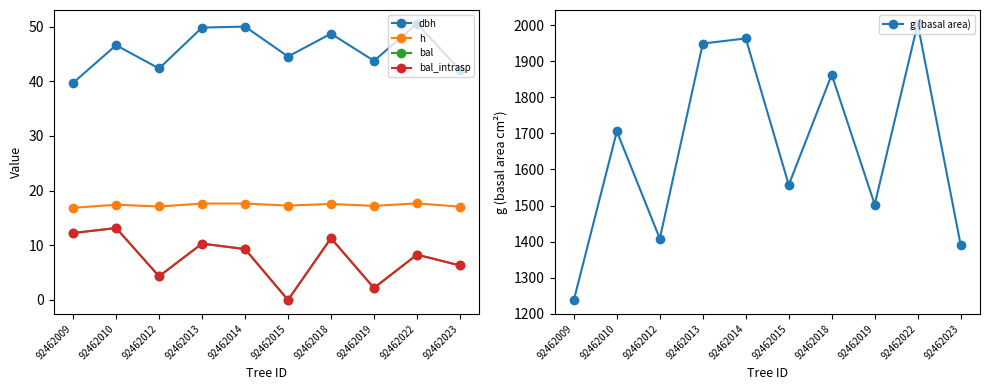

What is the approximate value of g (basal area) at 92462010?

1705.6